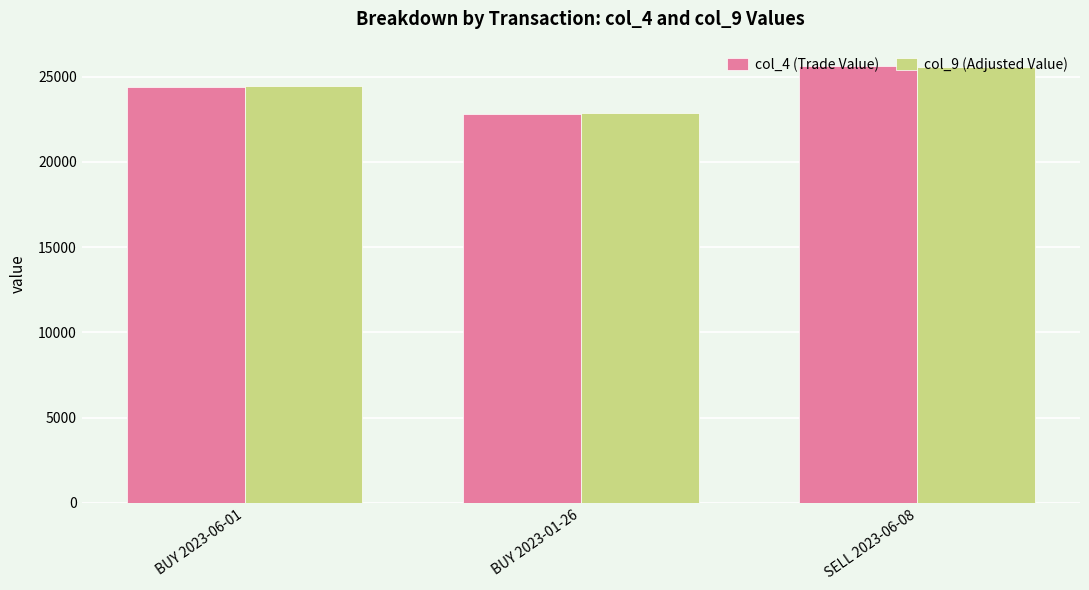

What value does the col_4 (Trade Value) series have at BUY 2023-01-26?

22800.0